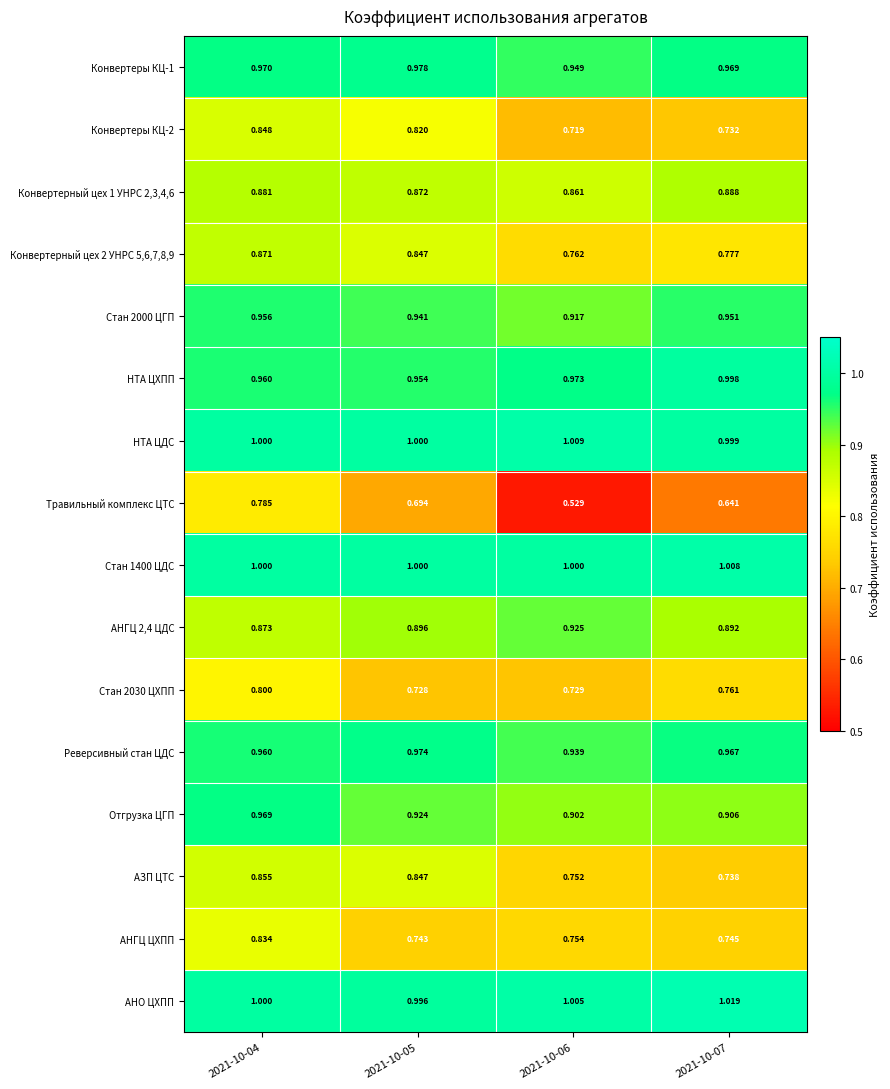

Which series changed the most between 2021-10-06 and 2021-10-07?

Травильный комплекс ЦТС